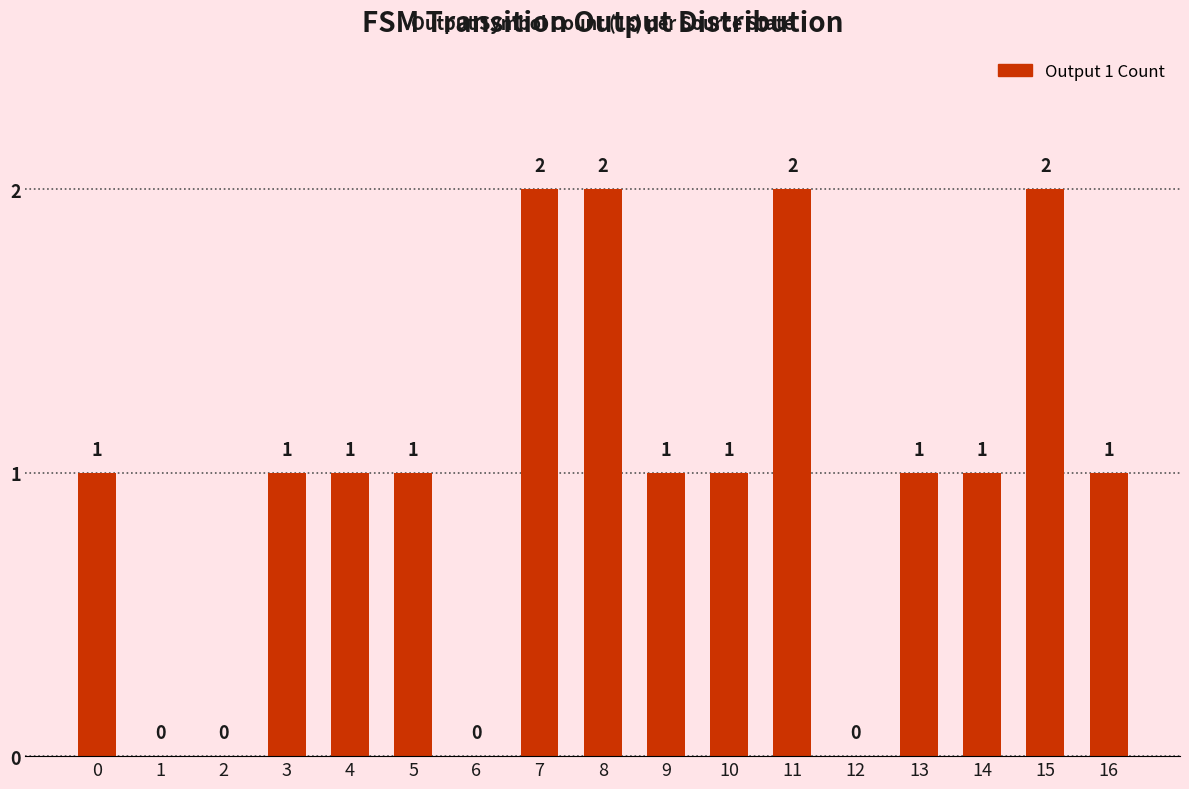

Is it true that the value at 13 is 1?

True